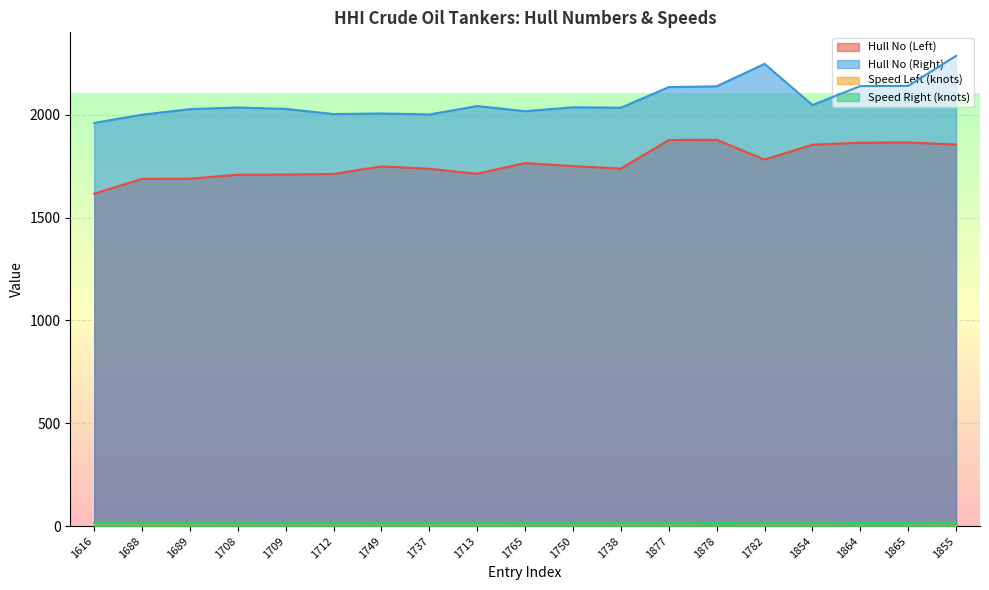

What is the spread (max minus min) of values at 1688?

1985.4